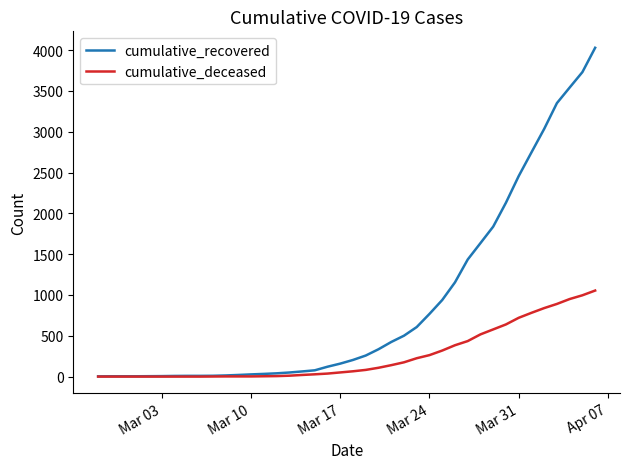

Which series has the largest total across all categories?

cumulative_recovered